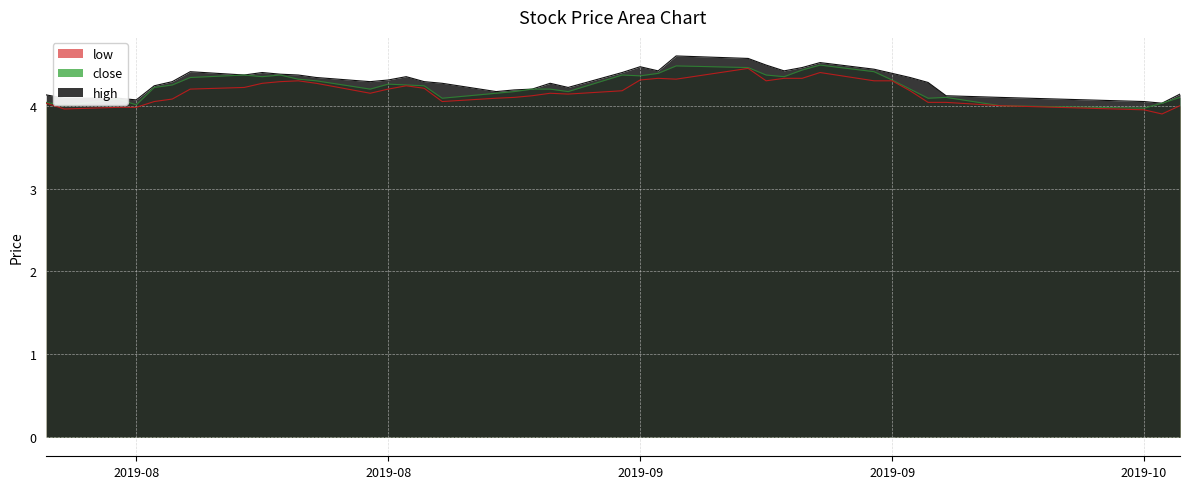

What is the label of the 12th point from the left?

2019-08-23